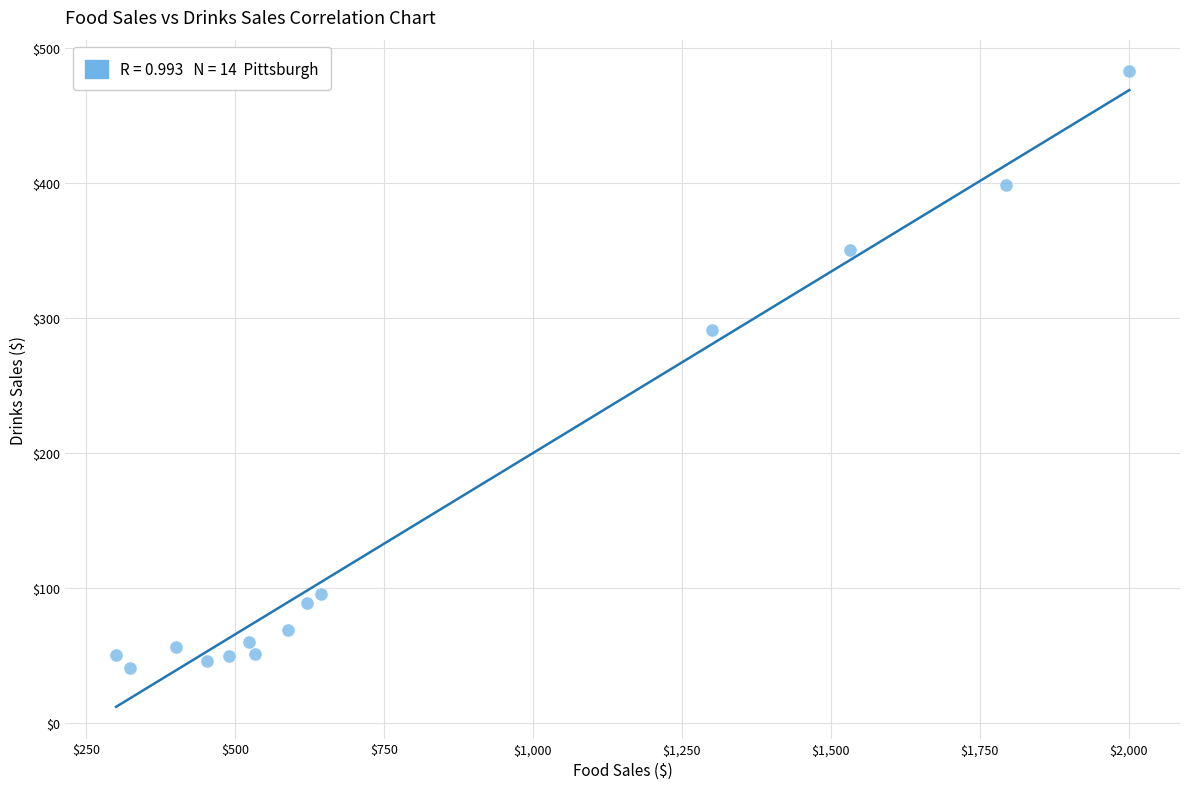

What Y value in the scatter plot is closest to 261?

291.3